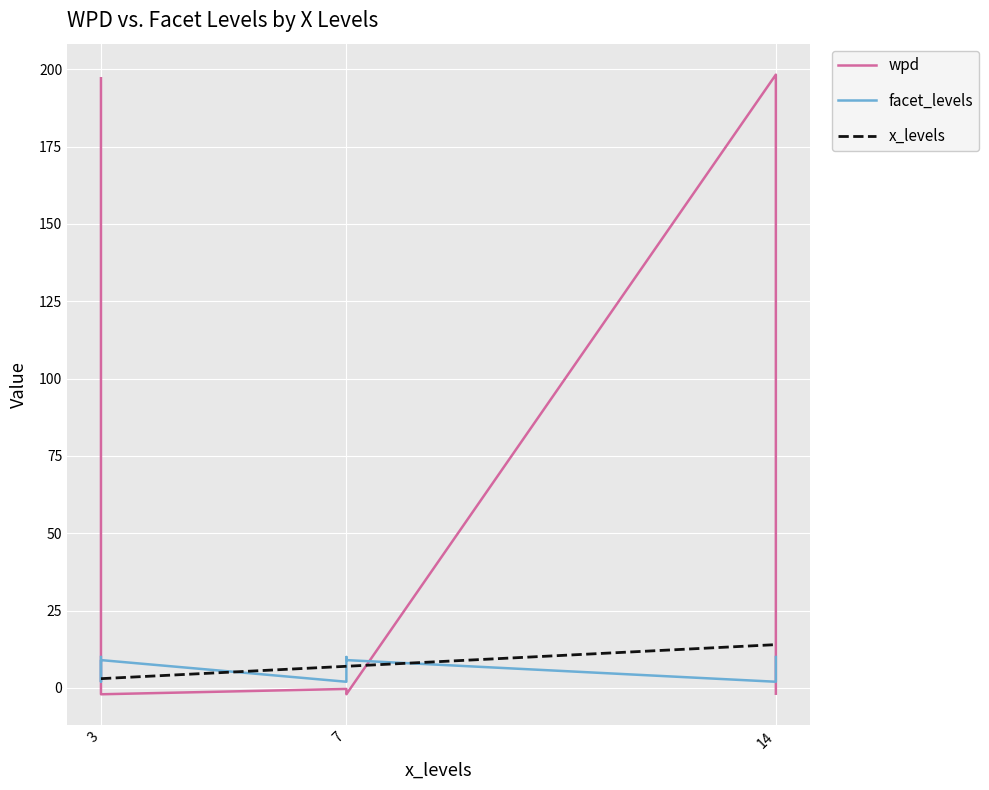

What is the difference between the highest and lowest values at 3?

194.1